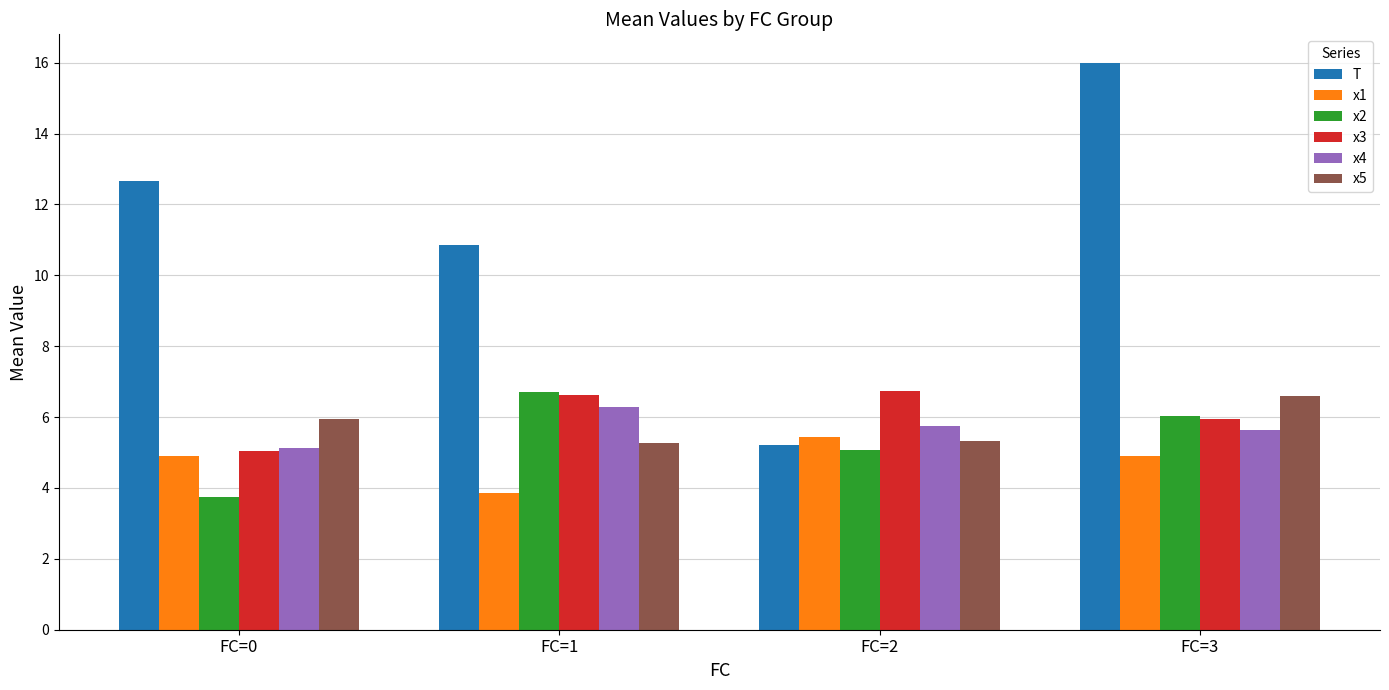

Reading left to right, list all the values displayed in this chart.

T: 12.7	10.9	5.2	16.0
x1: 4.9	3.9	5.4	4.9
x2: 3.7	6.7	5.1	6.0
x3: 5.0	6.6	6.7	5.9
x4: 5.1	6.3	5.7	5.6
x5: 5.9	5.3	5.3	6.6